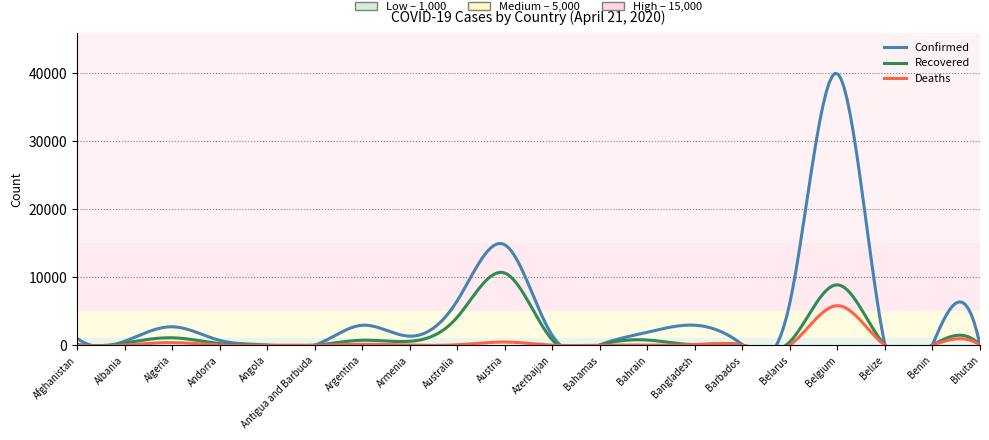

The value of Confirmed at Angola is 24. True or false?

True